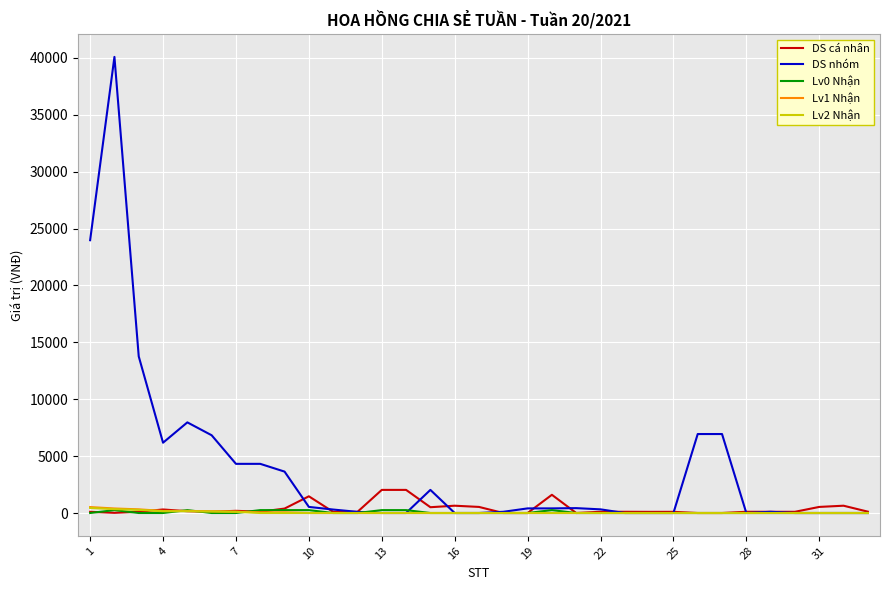

Which series has the largest total across all categories?

DS nhóm